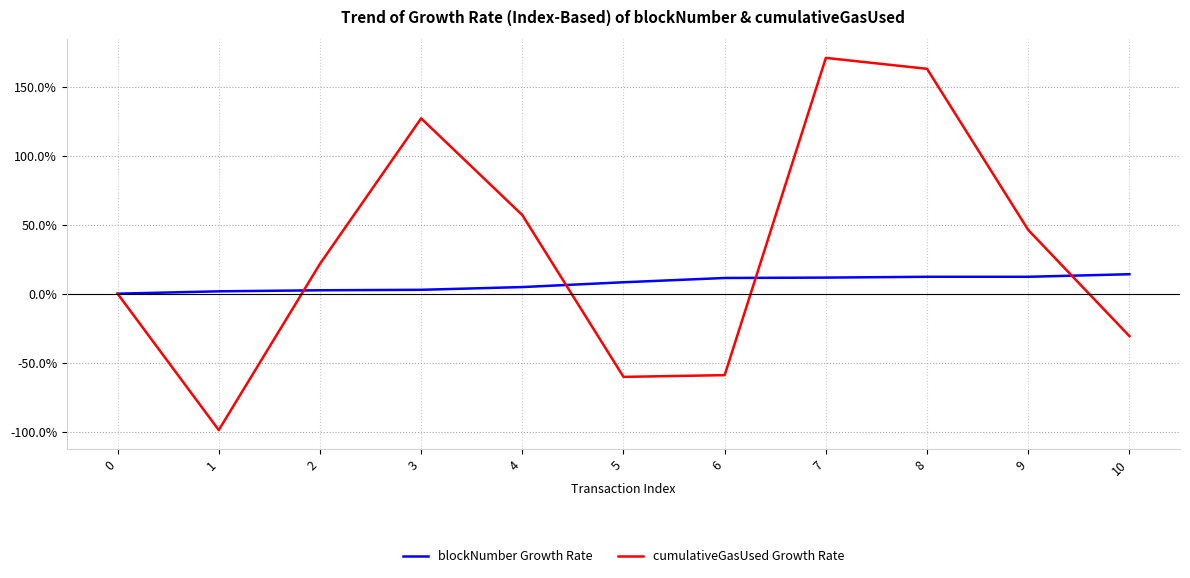

Which label corresponds to the largest value in the chart?

7